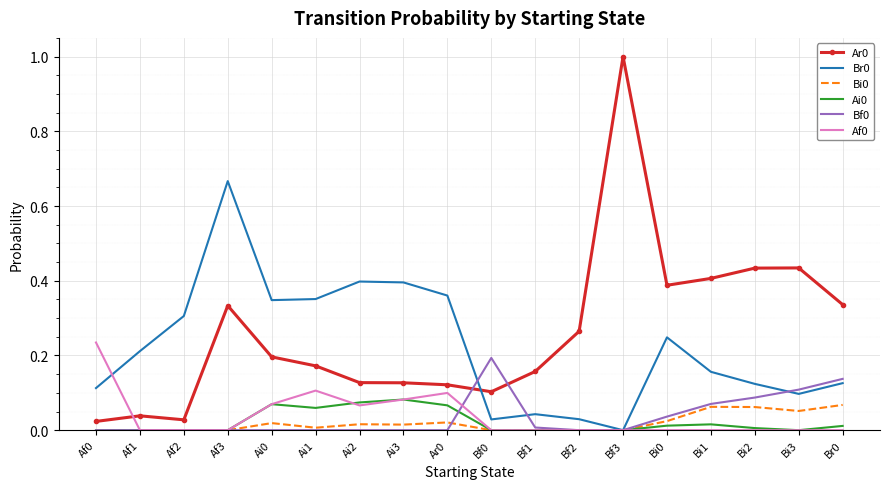

How many categories are shown in the chart?

18